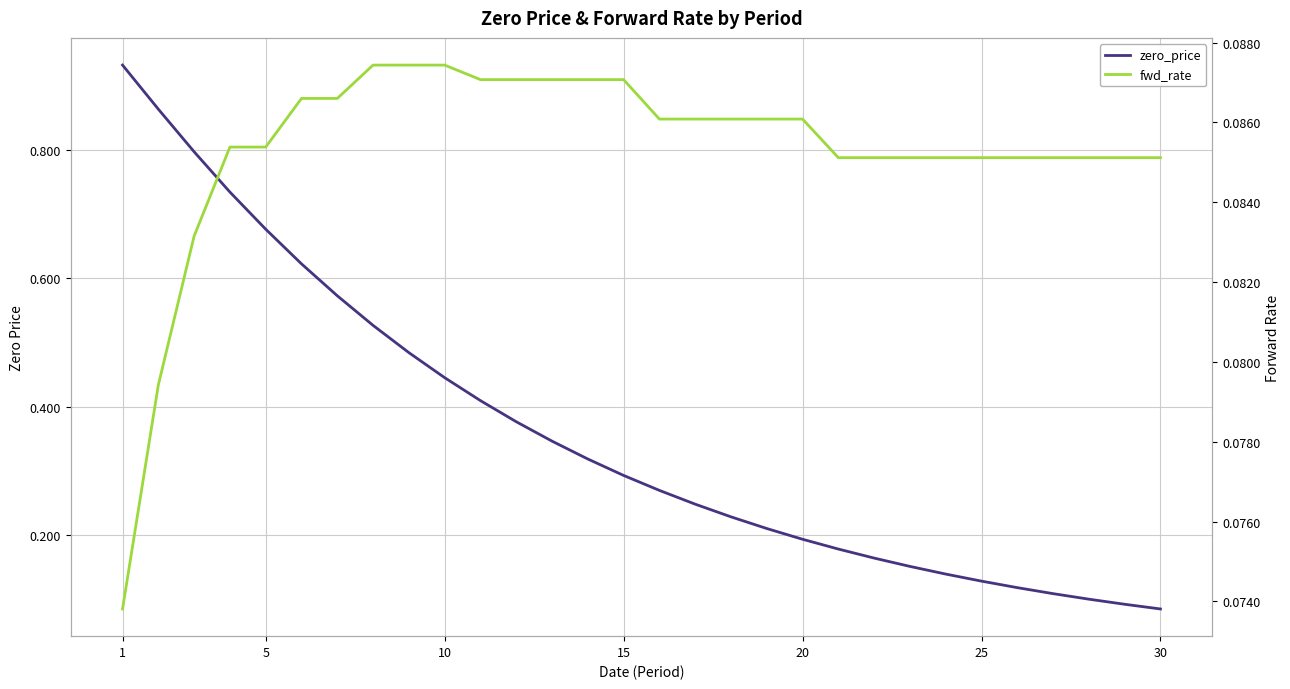

What are all the series names shown in the legend?

zero_price, fwd_rate